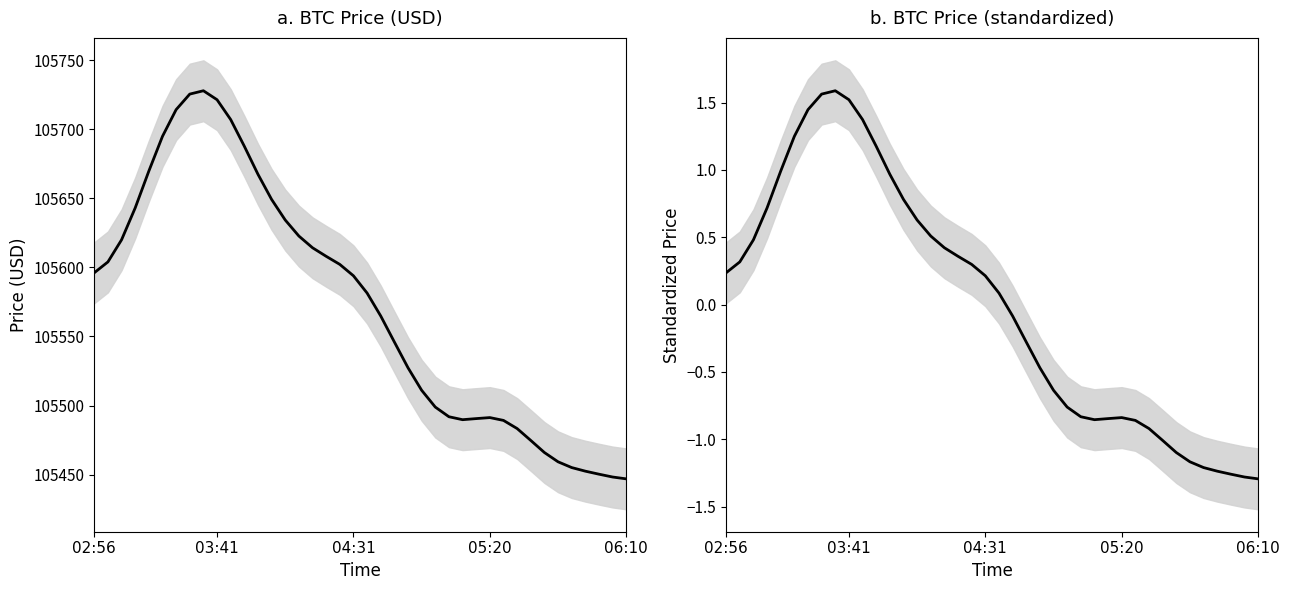

Read the value at 25.

-0.8